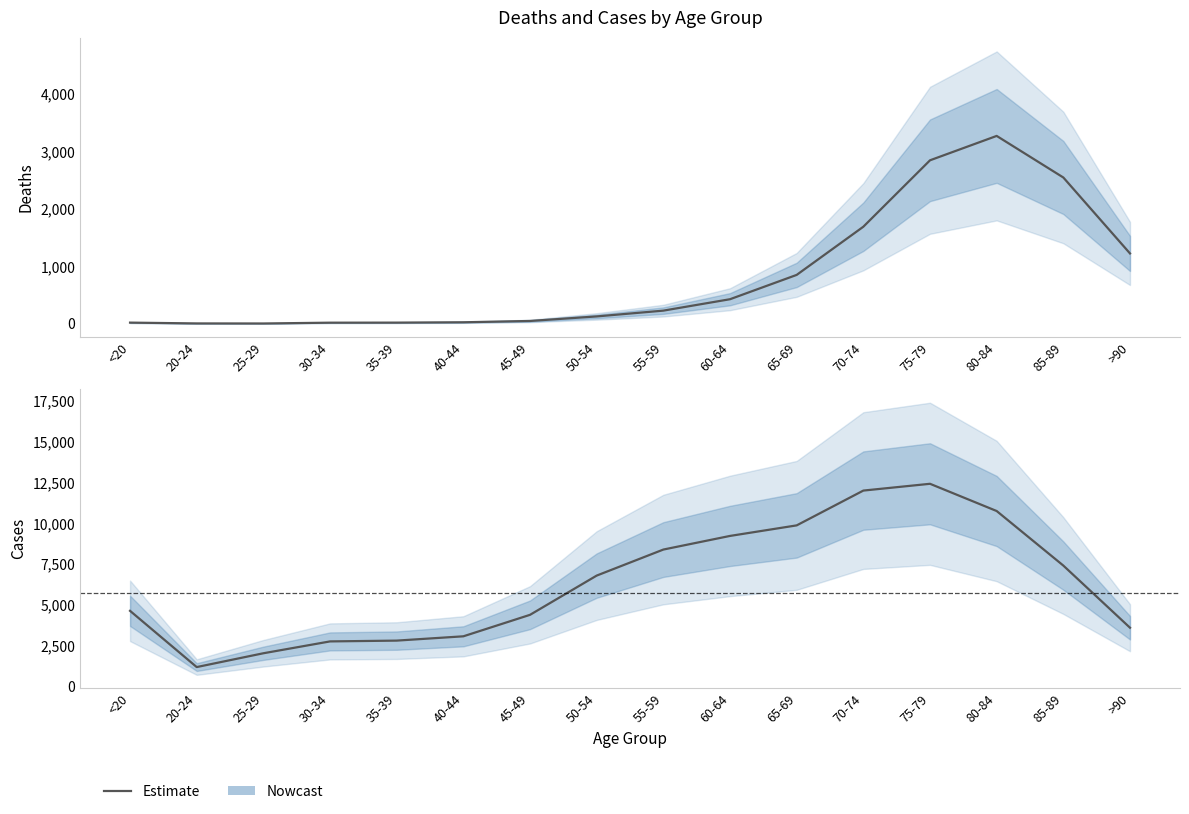

What is the approximate value at 70-74, to the nearest 50?

12000